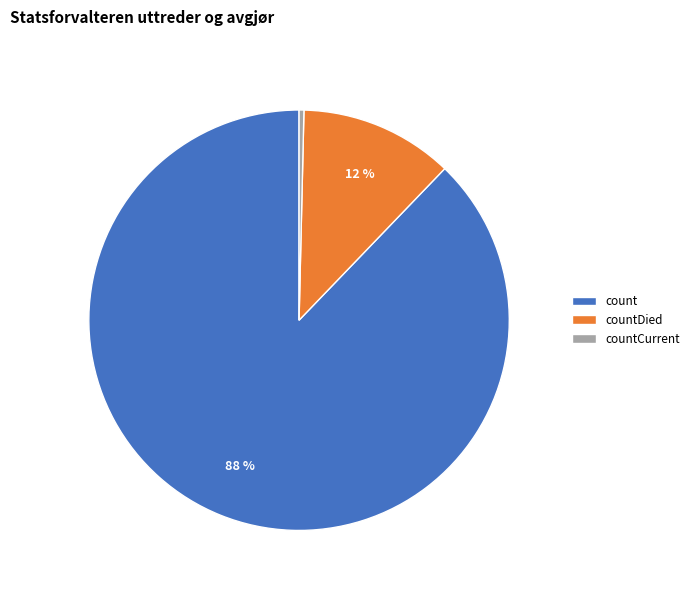

What percentage is the count slice, to the nearest percent?

88%